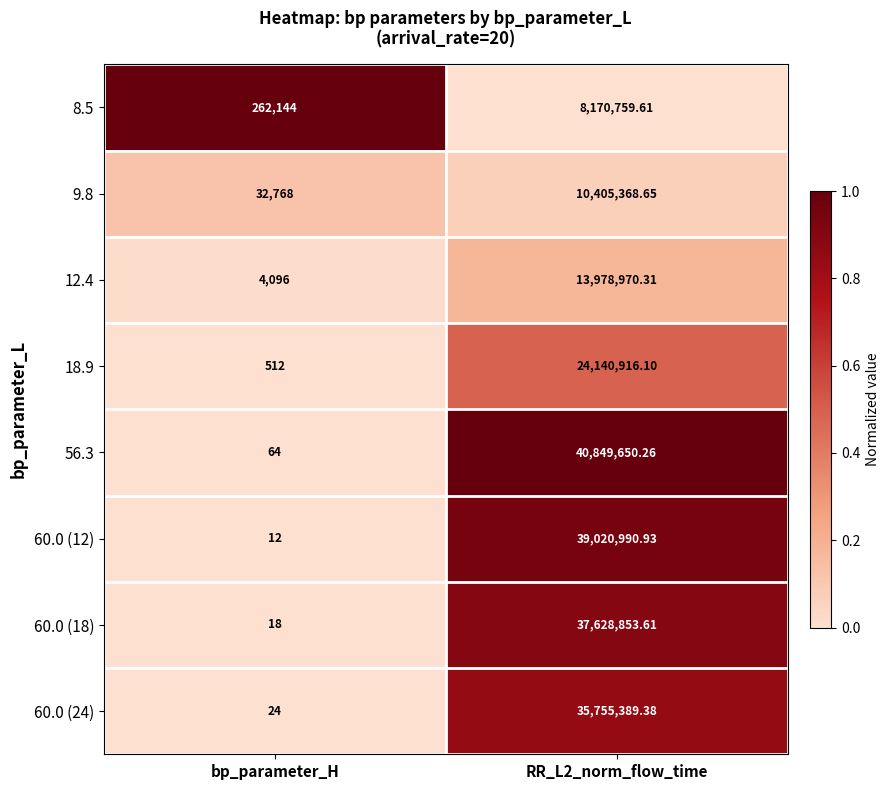

Rank the series at bp_parameter_H from highest to lowest value.

8.5, 9.8, 12.4, 18.9, 56.3, 60.0 (24), 60.0 (18), 60.0 (12)